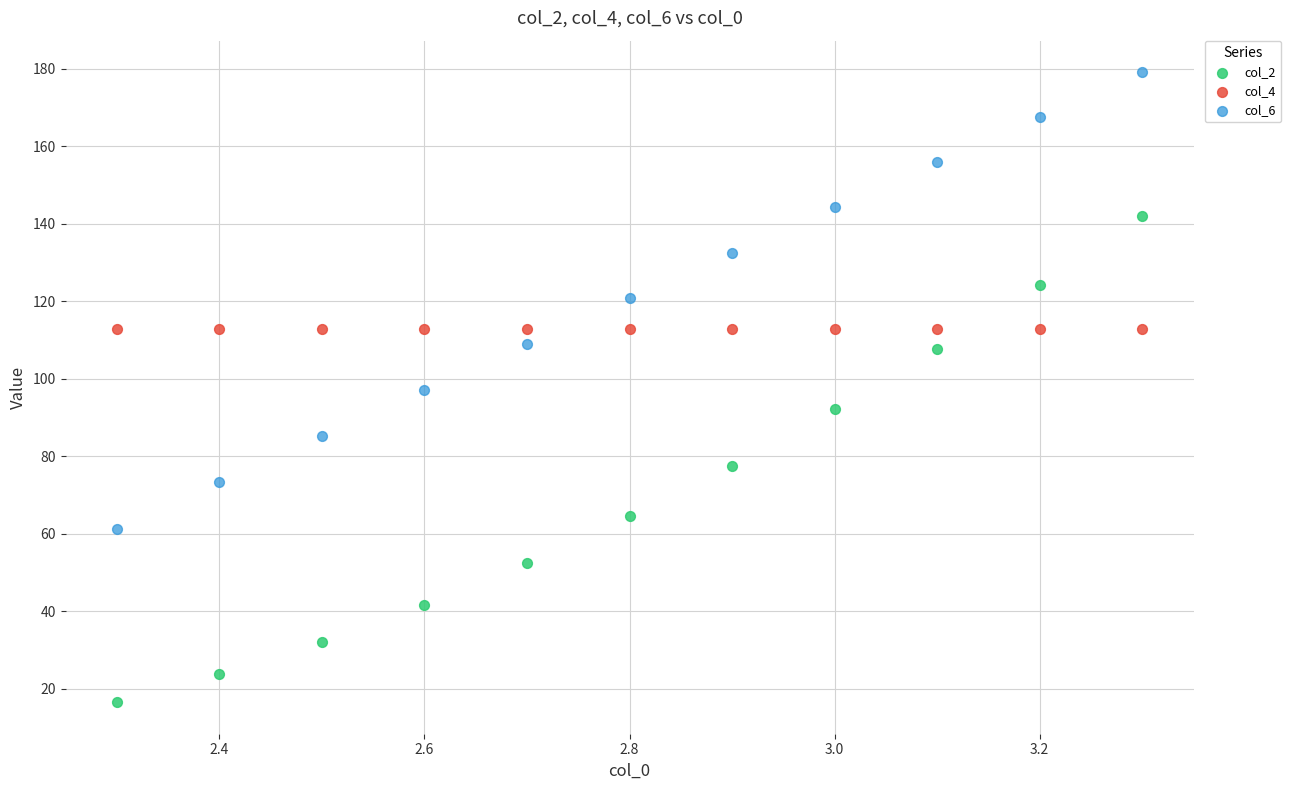

Which series reaches the maximum Y coordinate?

col_6